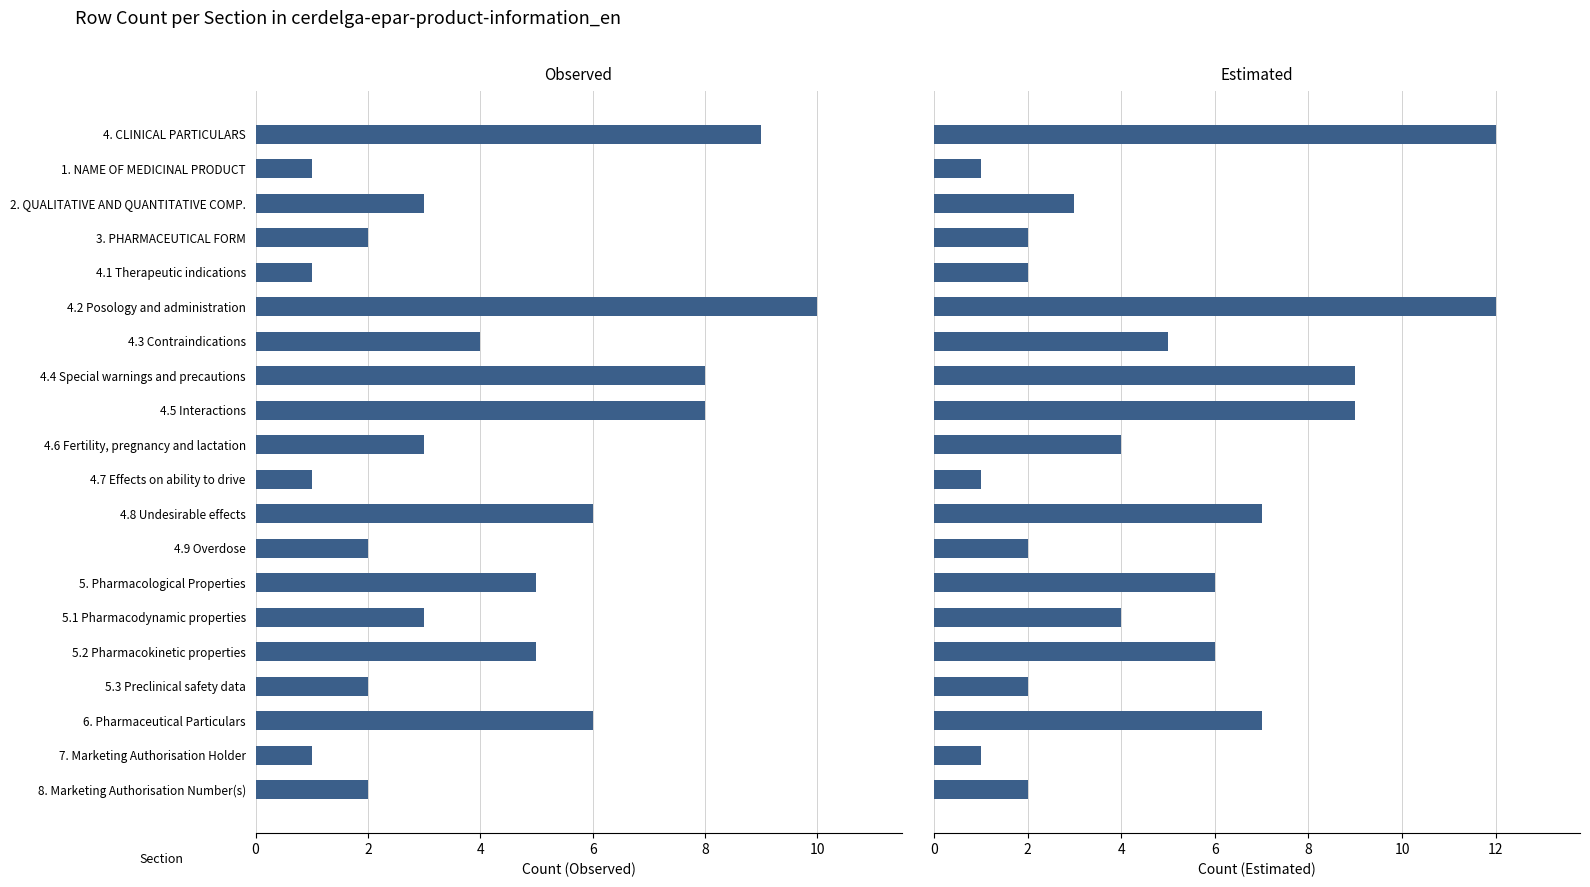

At how many categories does at least one series exceed 5?

8